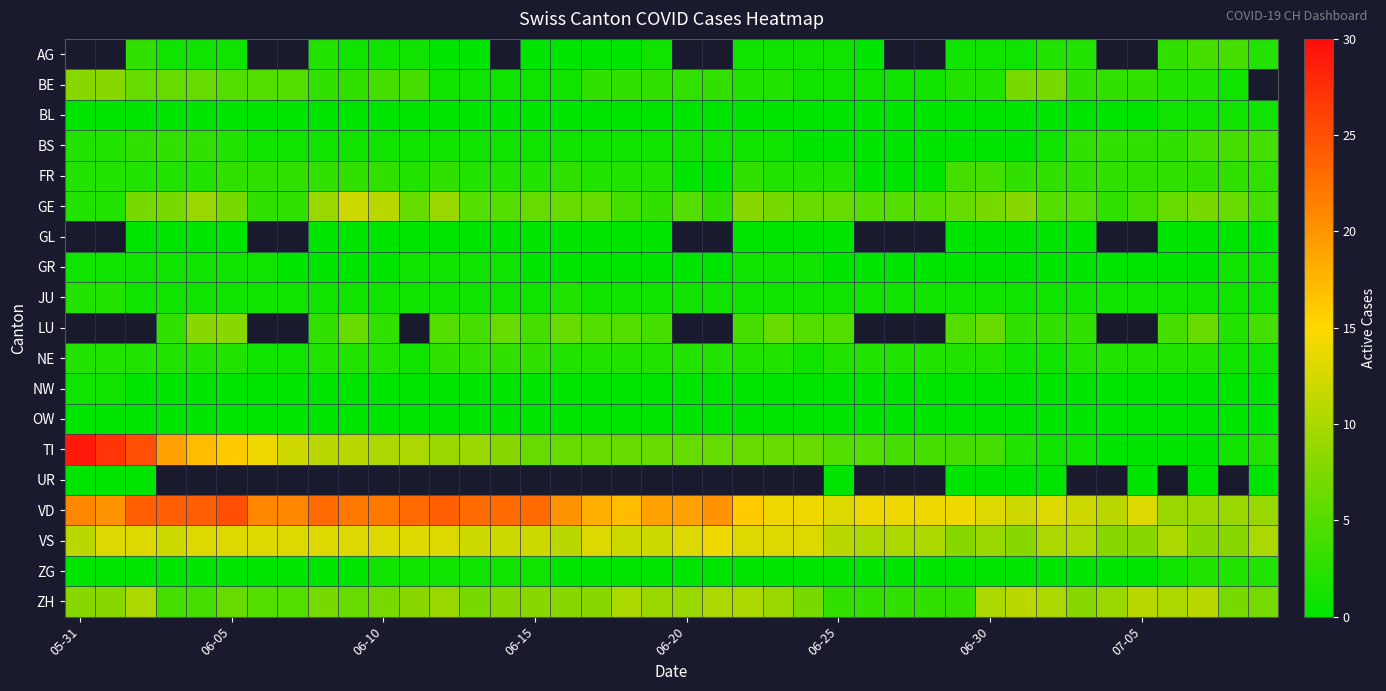

Count the number of categories in the chart.

40